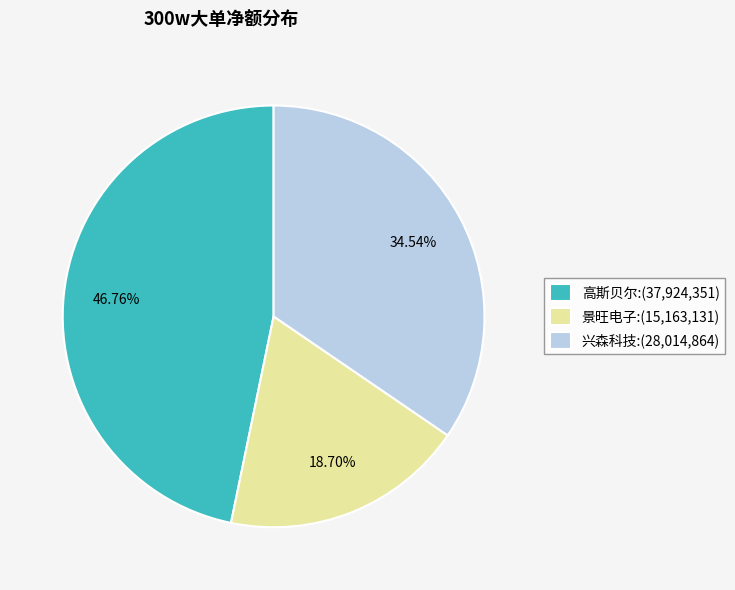

Is the sum of 高斯贝尔:(37,924,351) and 兴森科技:(28,014,864) greater than half?

Yes